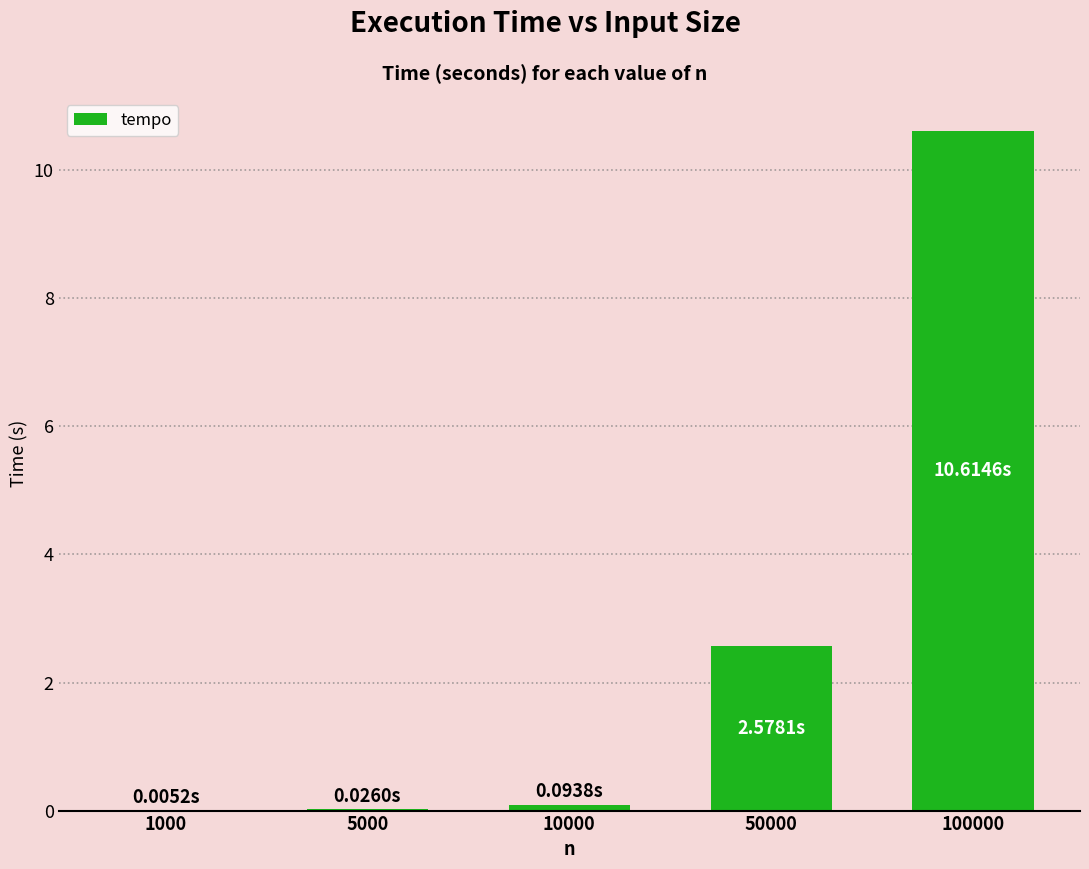

Where is the data nearest to the value 5?

50000